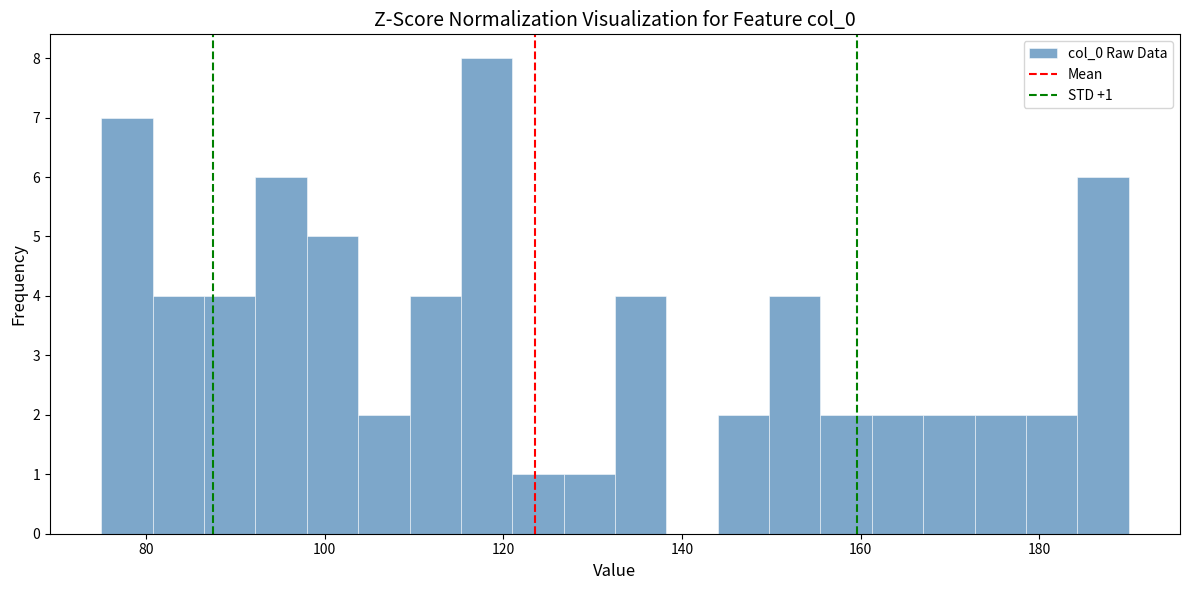

Around what value on the x-axis is the tallest bar? Give the approximate position of its centre, as read against the axis.

118